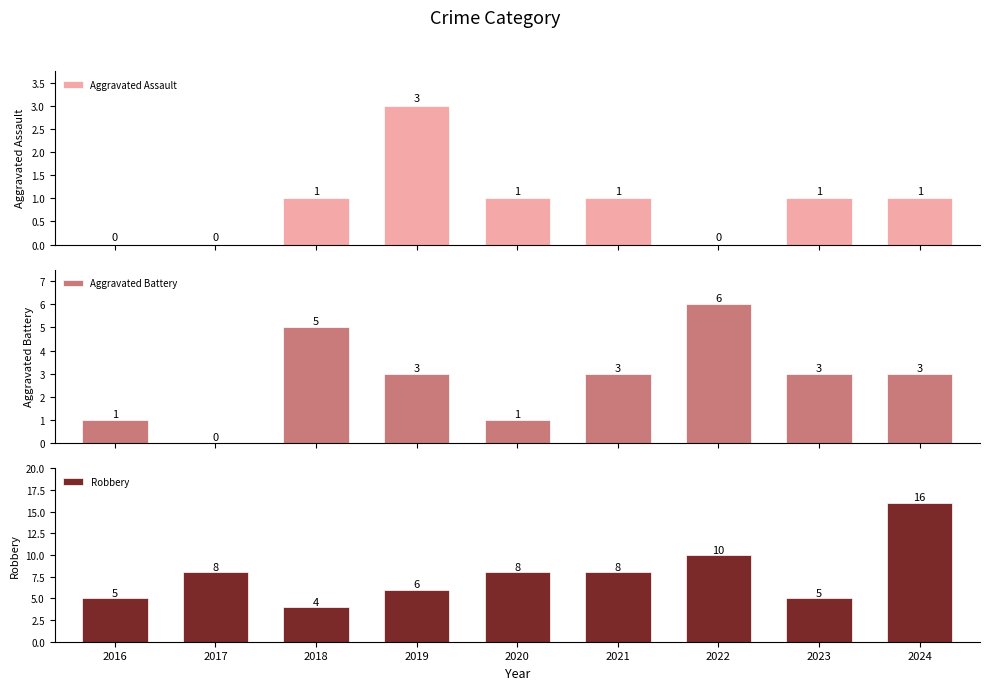

Rank the categories by Aggravated Battery value from highest to lowest.

2022, 2018, 2019, 2021, 2023, 2024, 2016, 2020, 2017